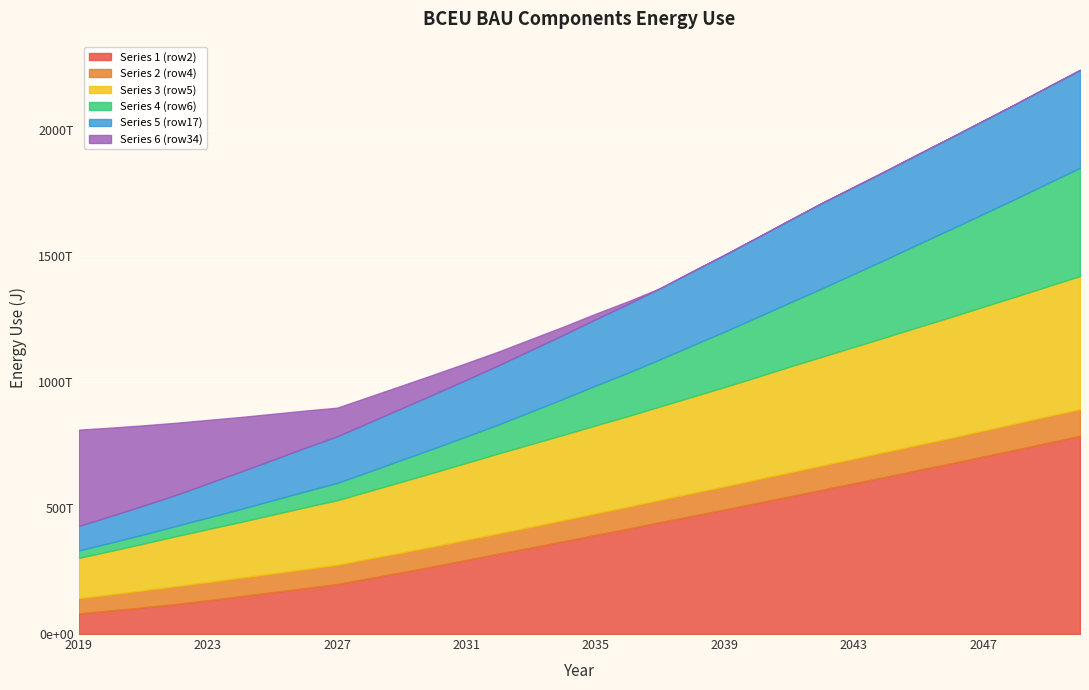

Which series has the largest total across all categories?

Series 1 (row2)